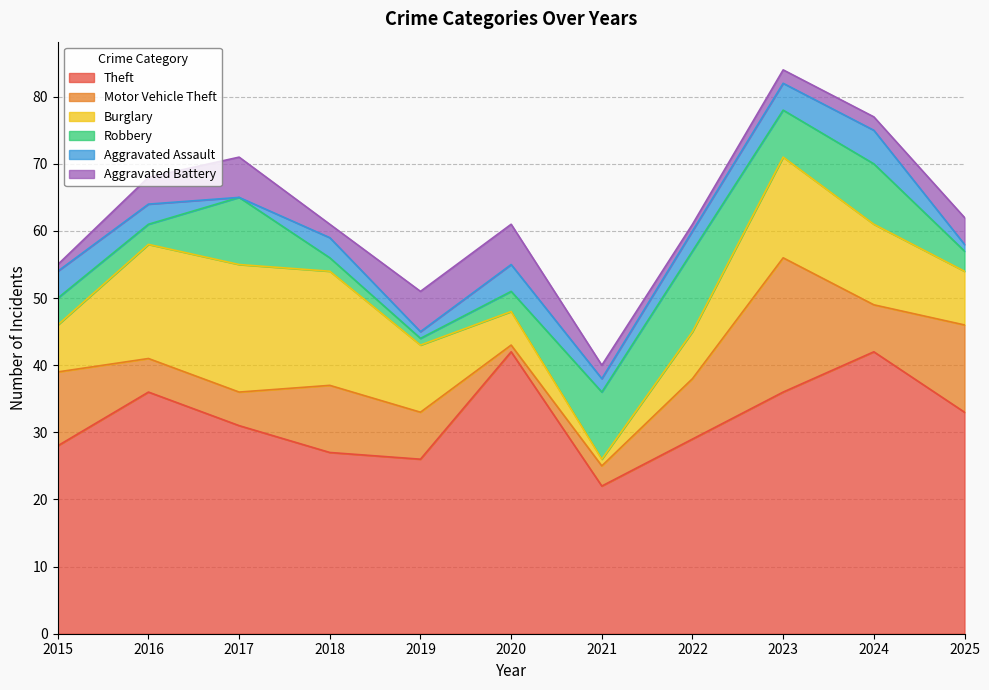

What is the difference between the Aggravated Battery values at 2016 and 2022?

3